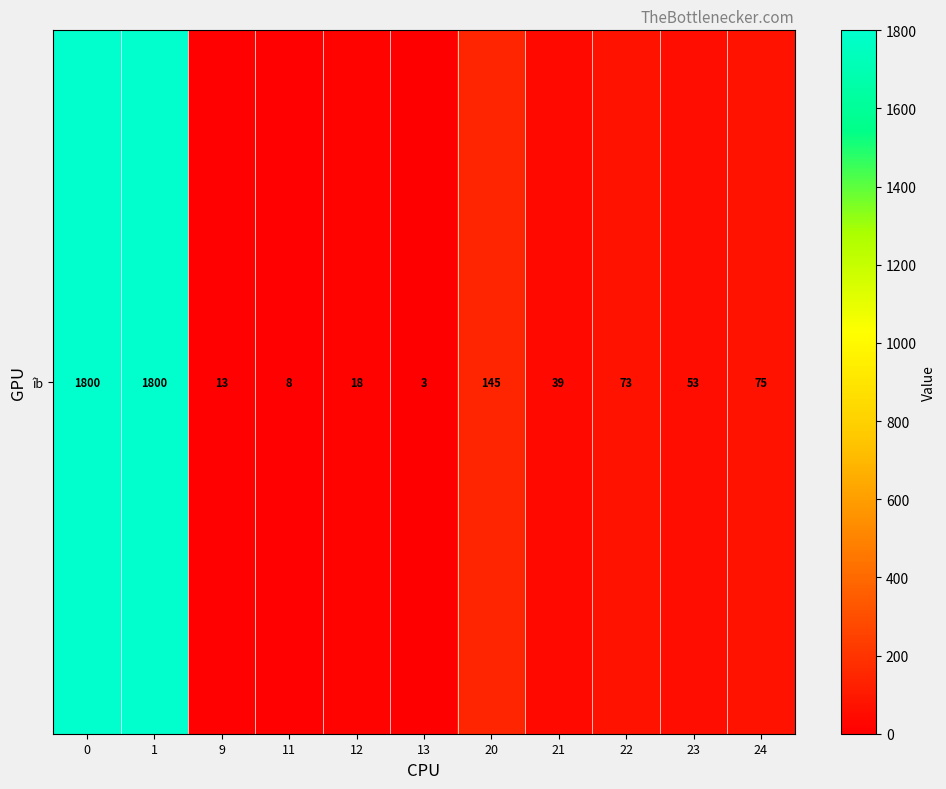

What is the difference between the second highest and second lowest values?

1792